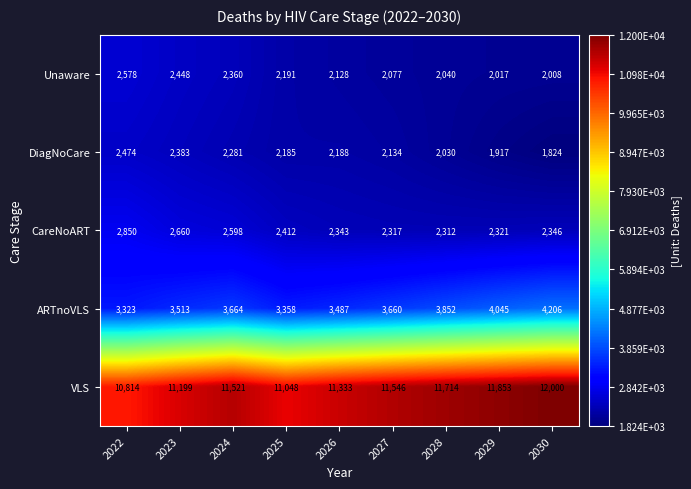

What is the total value across all series at 2023?

22203